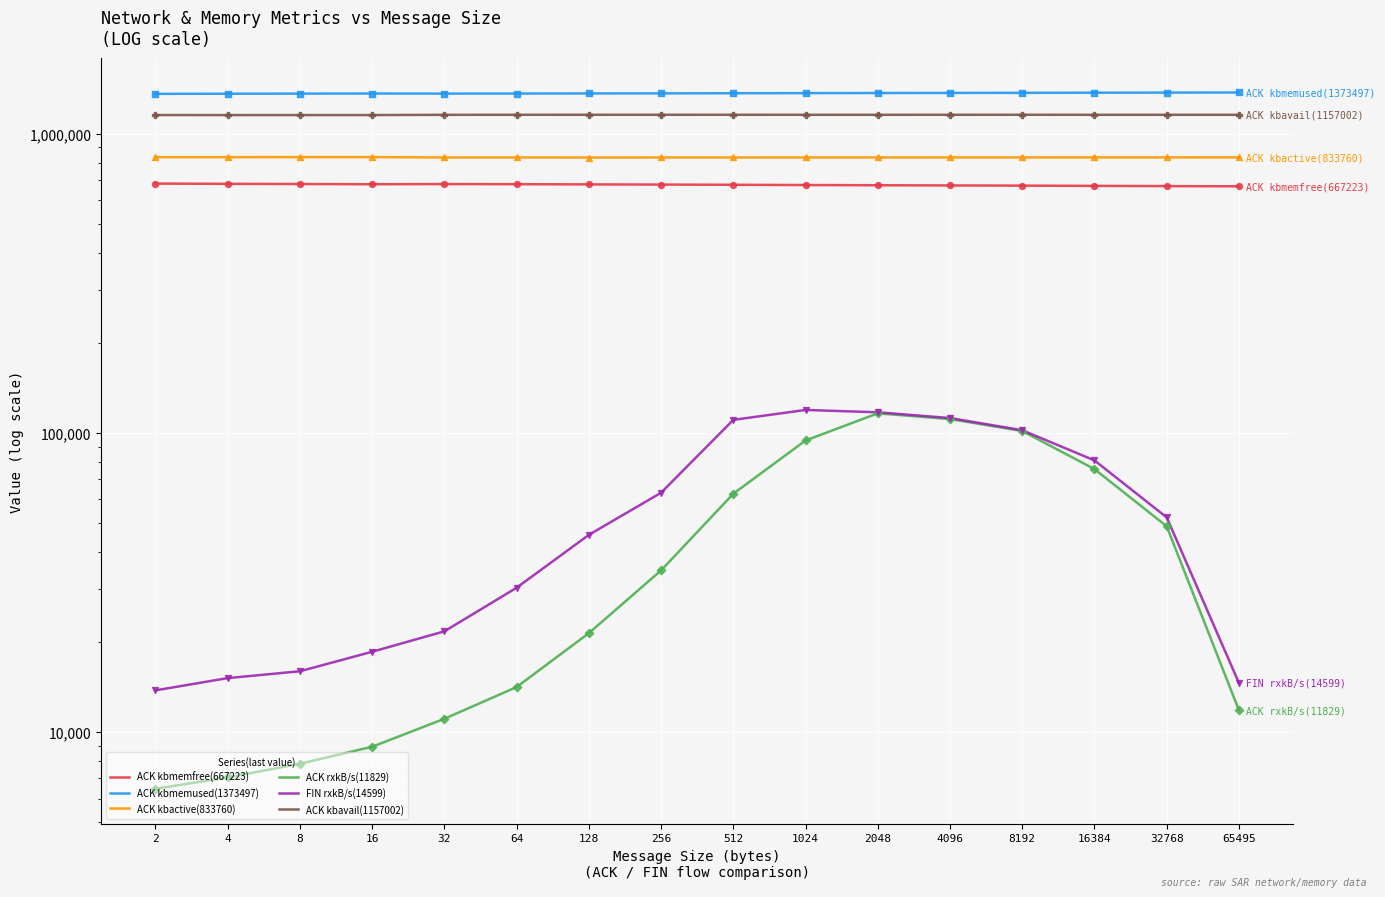

Is the value of ACK kbmemused(1373497) at 1024 greater than the value of ACK kbactive(833760) at 4096?

Yes